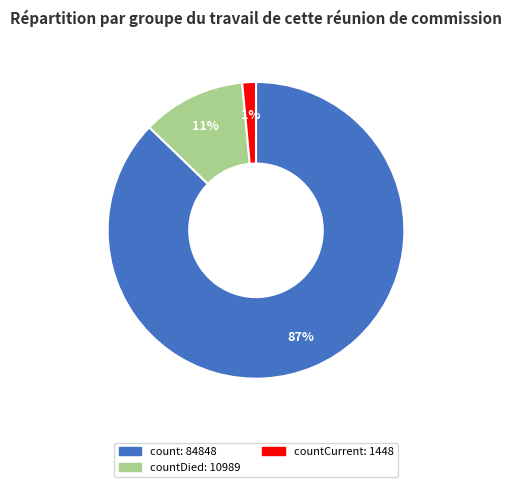

Is there a majority slice in this chart?

Yes